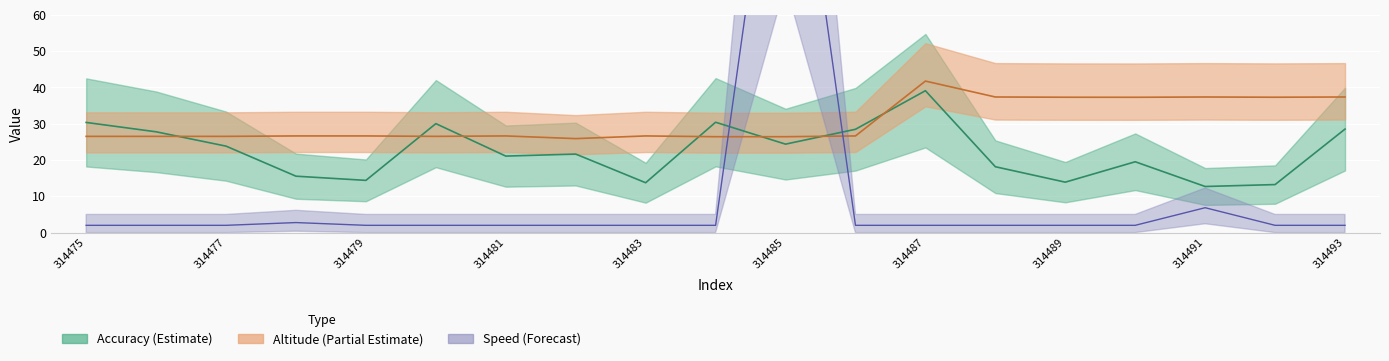

Rank the categories by double_altitude value from lowest to highest.

314482, 314484, 314485, 314475, 314476, 314477, 314480, 314478, 314479, 314481, 314483, 314486, 314490, 314489, 314492, 314488, 314491, 314493, 314487